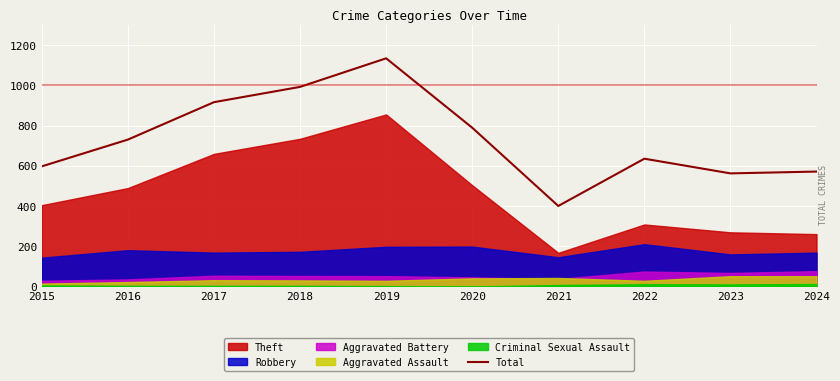

How many data points are above 730?

4